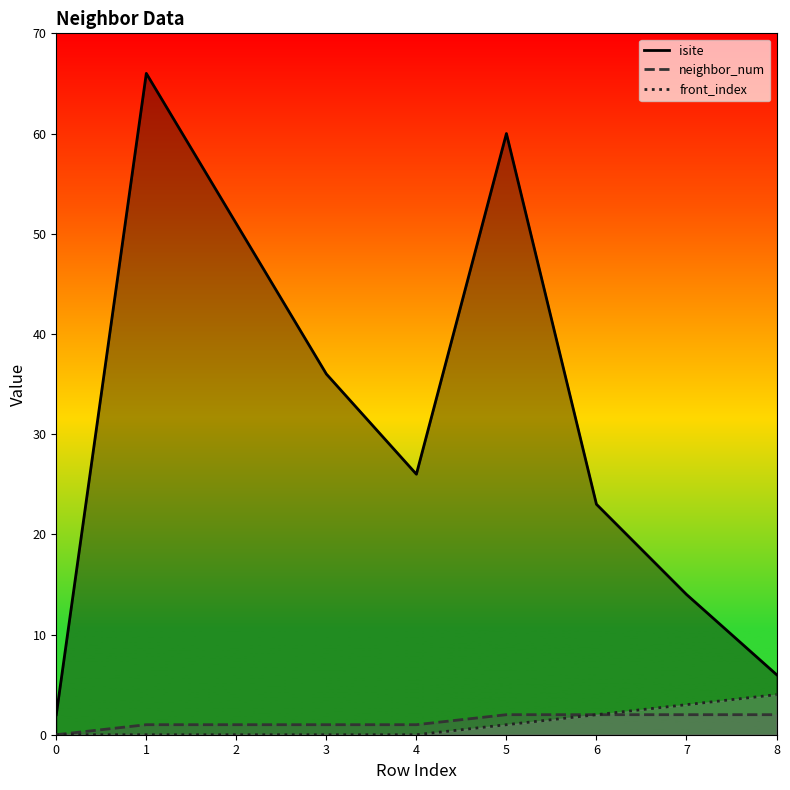

At which category is the sum across all series the highest?

1